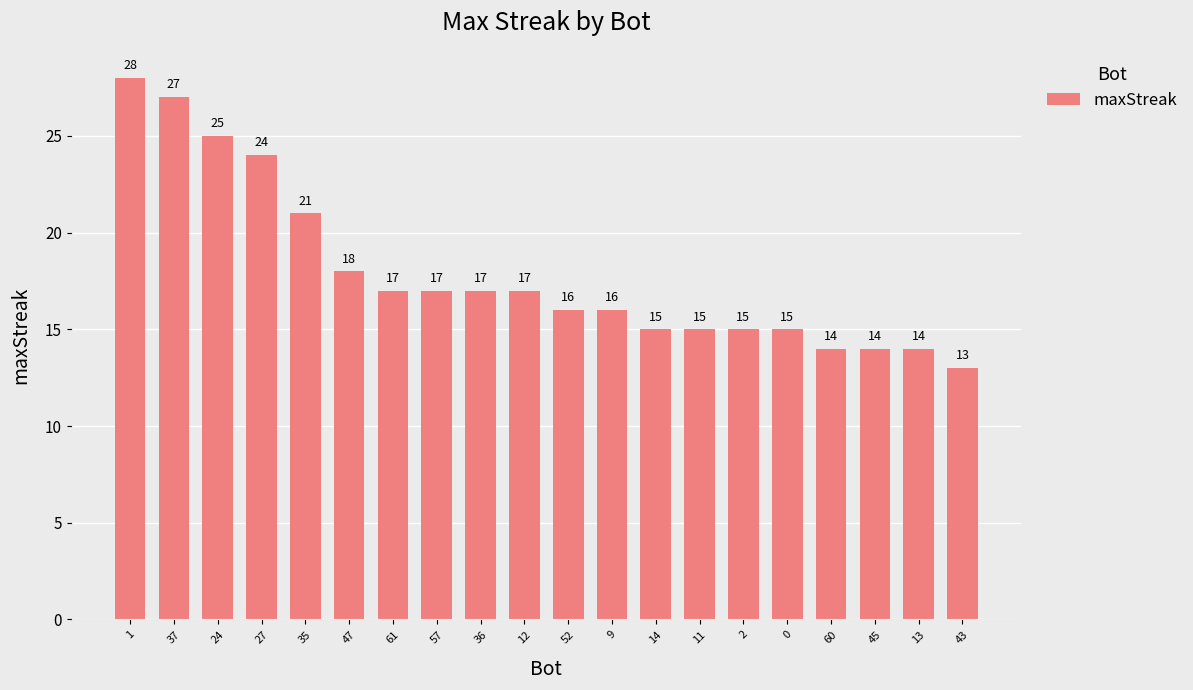

Between 60 and 12, which is larger?

12